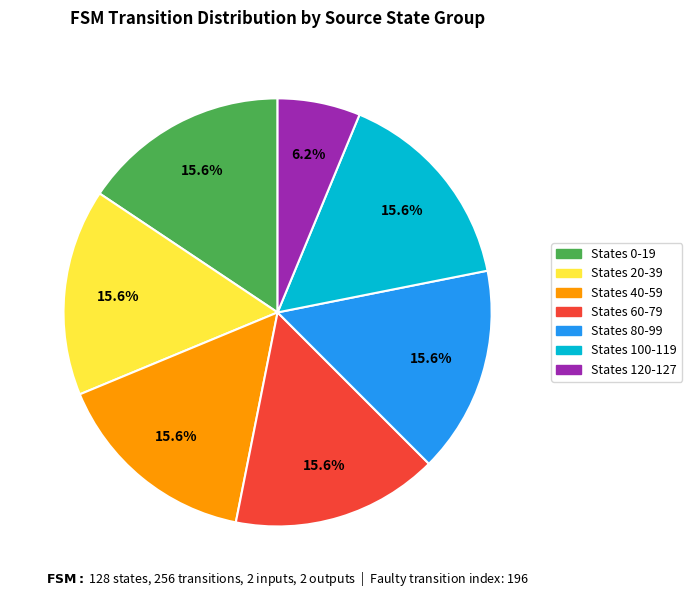

Does States 20-39 account for over 50% of the chart?

No